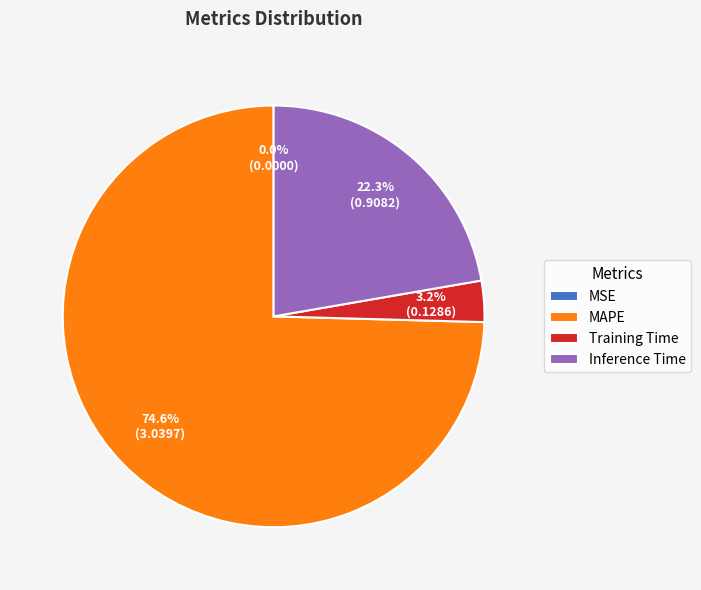

Which category has the biggest portion of the pie?

MAPE